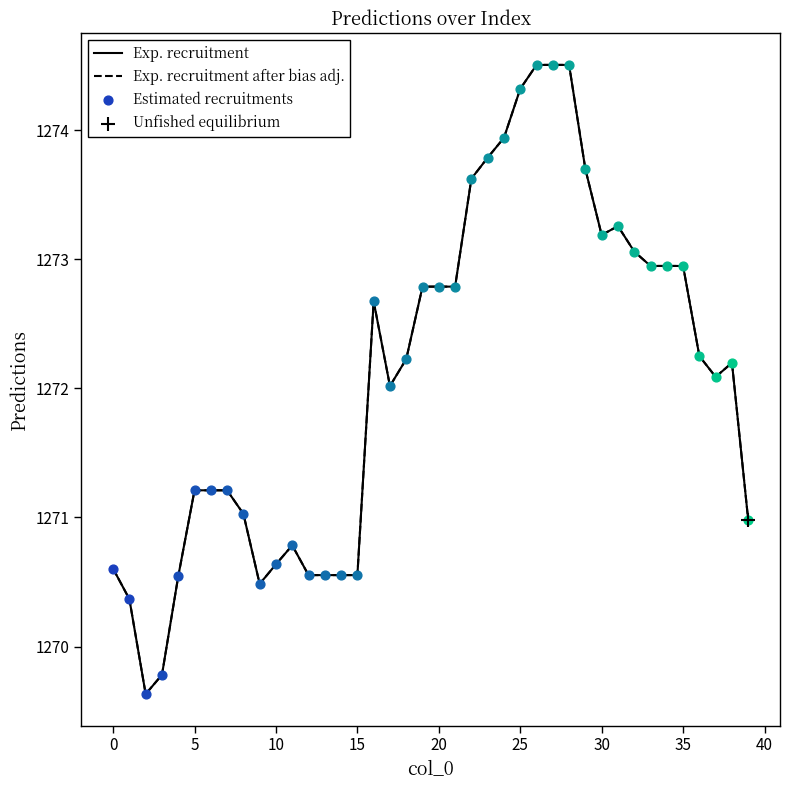

At how many categories does at least one series exceed 1271?

27